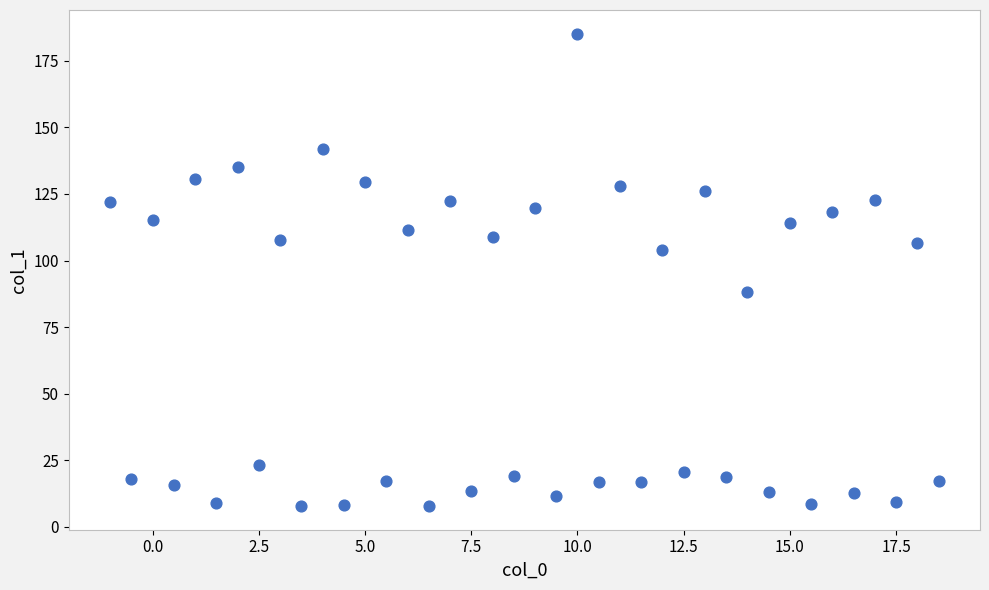

What is the range of Y values (max minus min)?

177.4